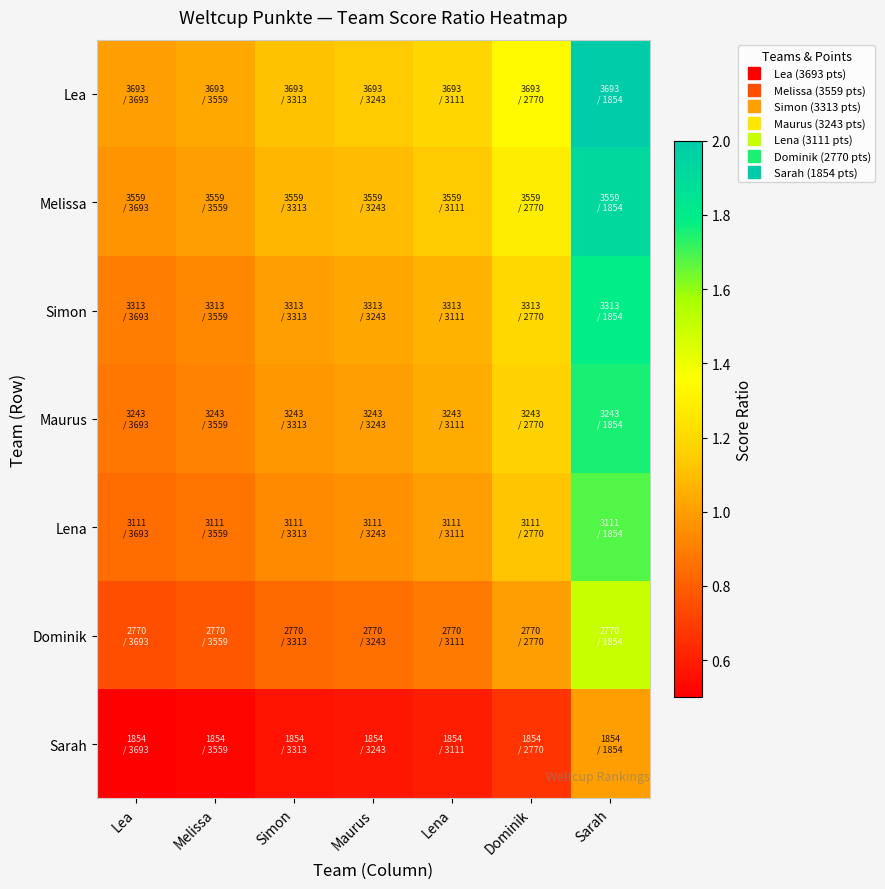

Reading right to left, transcribe all the data shown in this chart.

Lea: Sarah=2.0	Dominik=1.3	Lena=1.2	Maurus=1.1	Simon=1.1	Melissa=1.0	Lea=1.0
Melissa: Sarah=1.9	Dominik=1.3	Lena=1.1	Maurus=1.1	Simon=1.1	Melissa=1.0	Lea=1.0
Simon: Sarah=1.8	Dominik=1.2	Lena=1.1	Maurus=1.0	Simon=1.0	Melissa=0.9	Lea=0.9
Maurus: Sarah=1.7	Dominik=1.2	Lena=1.0	Maurus=1.0	Simon=1.0	Melissa=0.9	Lea=0.9
Lena: Sarah=1.7	Dominik=1.1	Lena=1.0	Maurus=1.0	Simon=0.9	Melissa=0.9	Lea=0.8
Dominik: Sarah=1.5	Dominik=1.0	Lena=0.9	Maurus=0.9	Simon=0.8	Melissa=0.8	Lea=0.8
Sarah: Sarah=1.0	Dominik=0.7	Lena=0.6	Maurus=0.6	Simon=0.6	Melissa=0.5	Lea=0.5